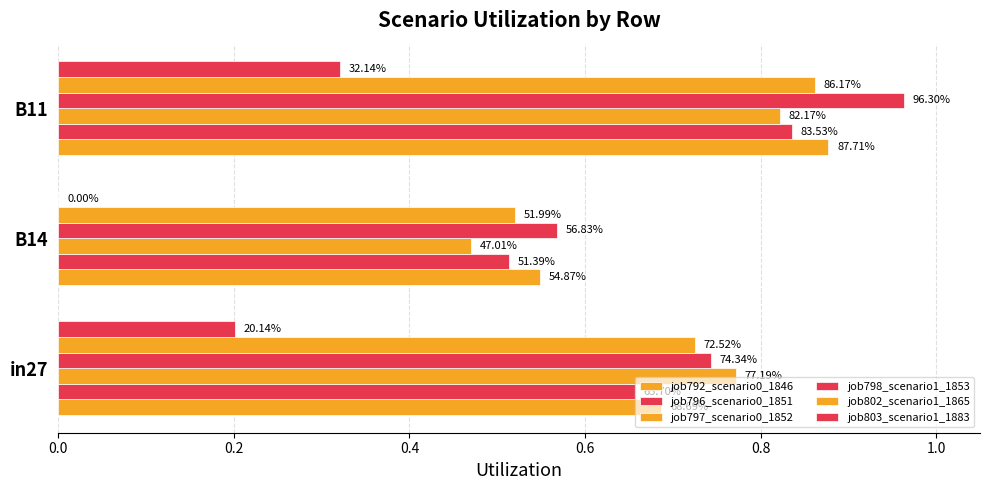

Which series has the largest total across all categories?

job798_scenario1_1853